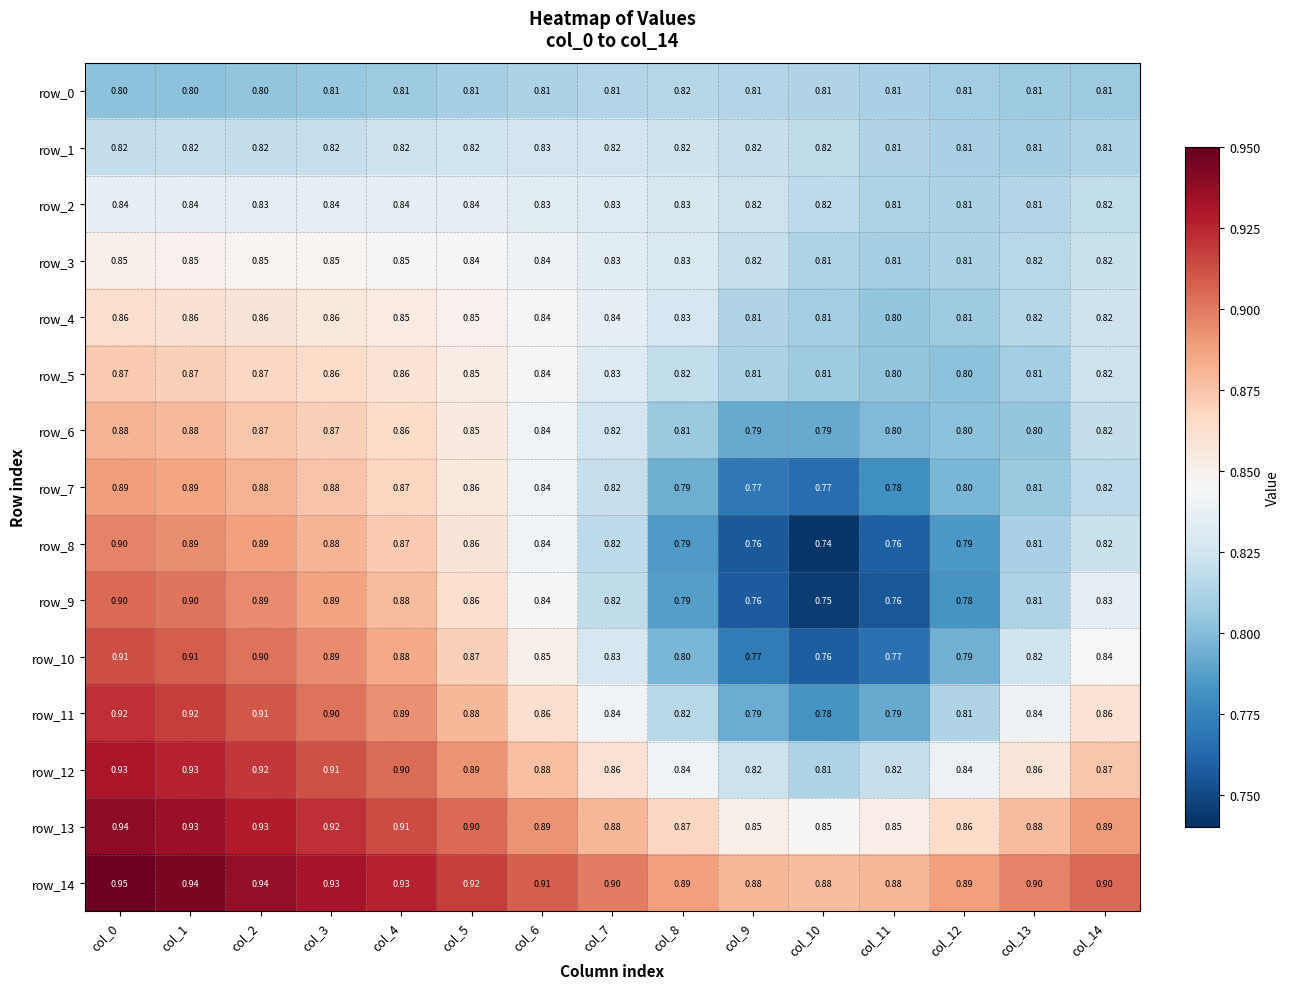

What is the maximum value shown in the chart?

0.9